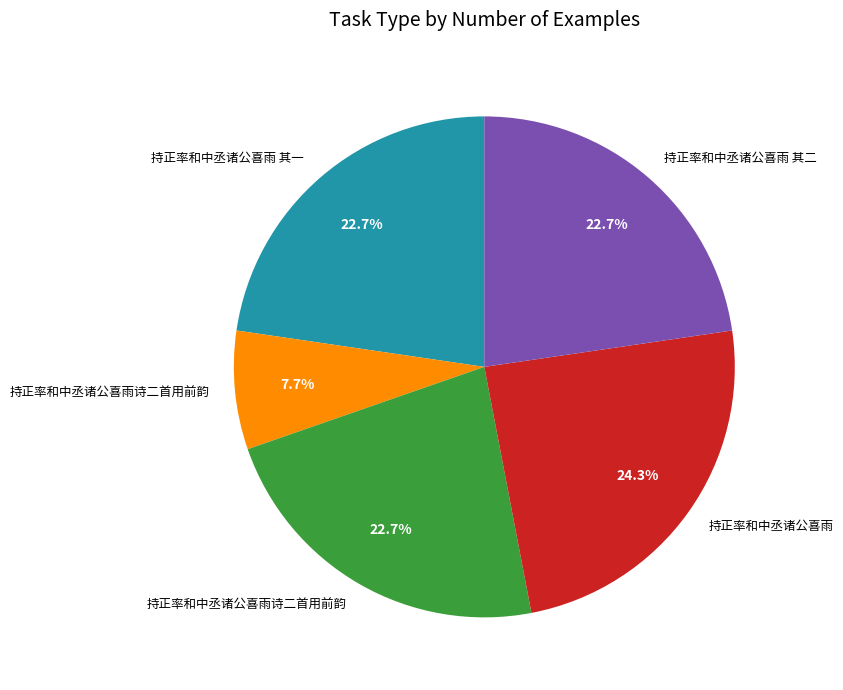

Count the number of slices in the pie.

5